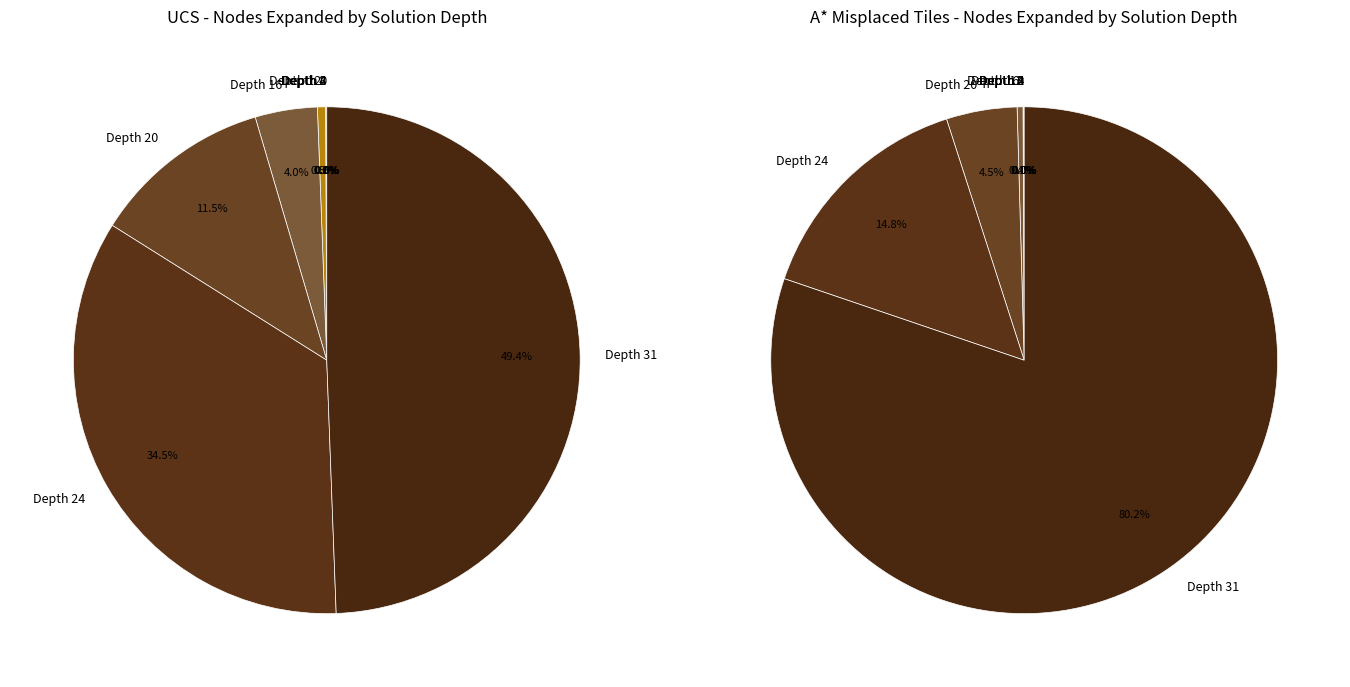

True or false: Depth 12 accounts for 0% of the total.

True